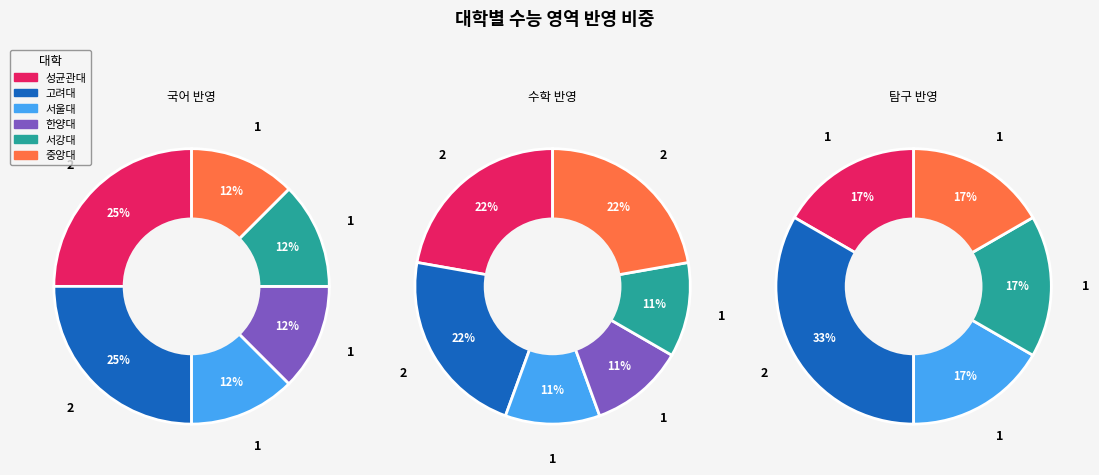

How many segments does this pie chart have?

6